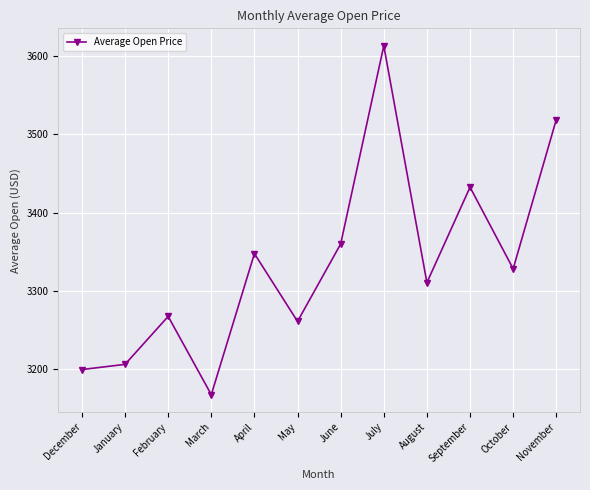

How many lines are shown in the chart?

1